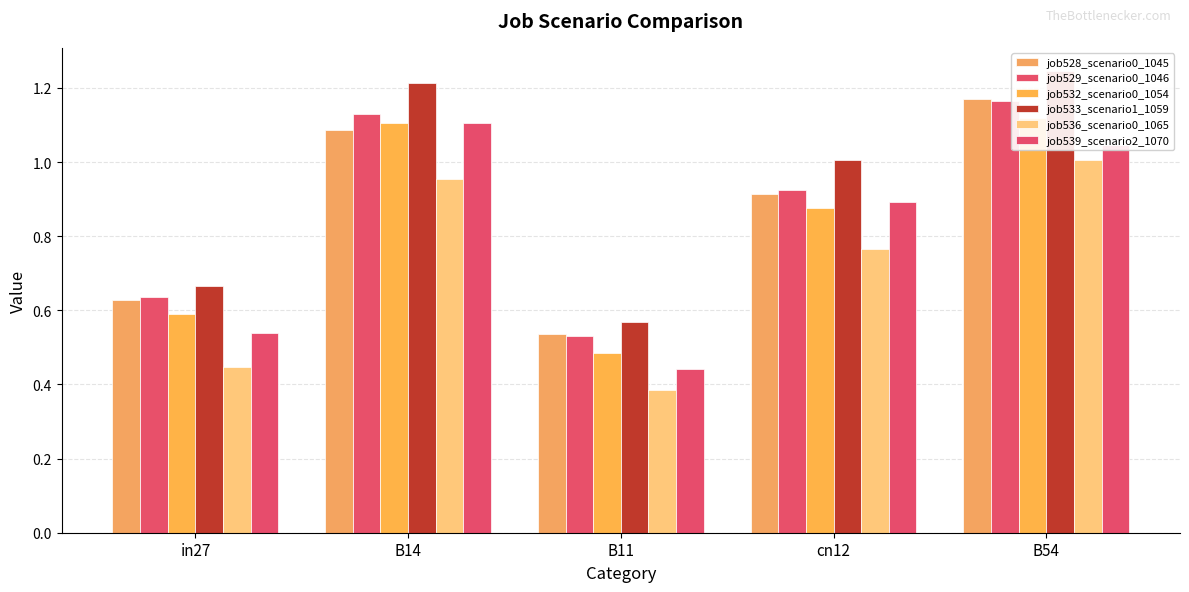

Where is job536_scenario0_1065 nearest to the value 0?

B11